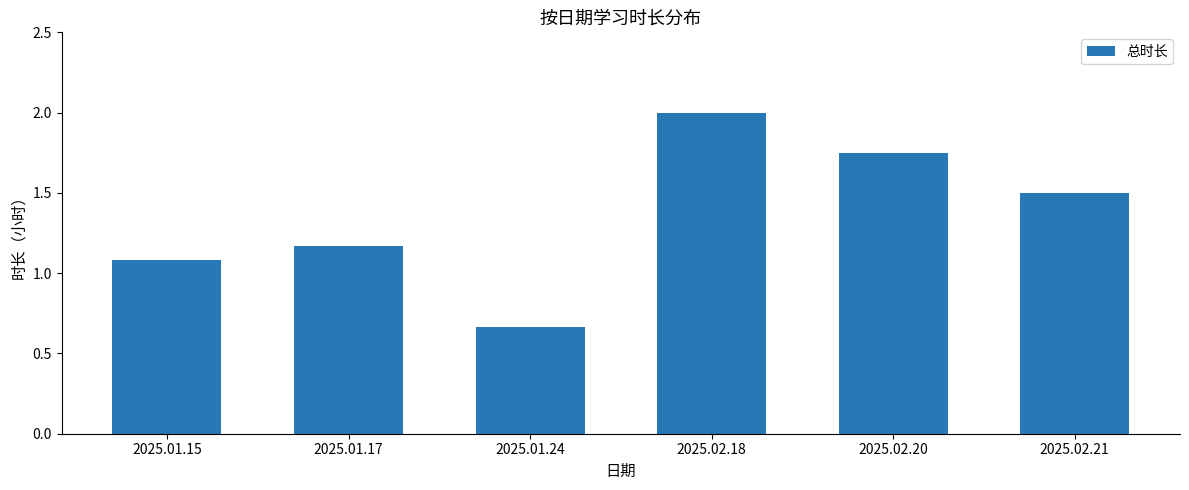

List the labels in order of value, largest first.

2025.02.18, 2025.02.20, 2025.02.21, 2025.01.17, 2025.01.15, 2025.01.24